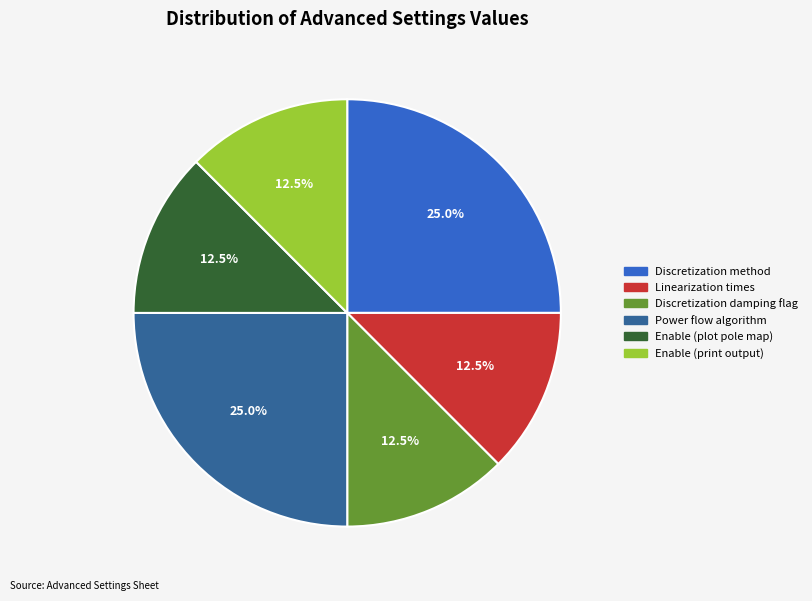

Is there any slice that represents more than half of the pie?

No